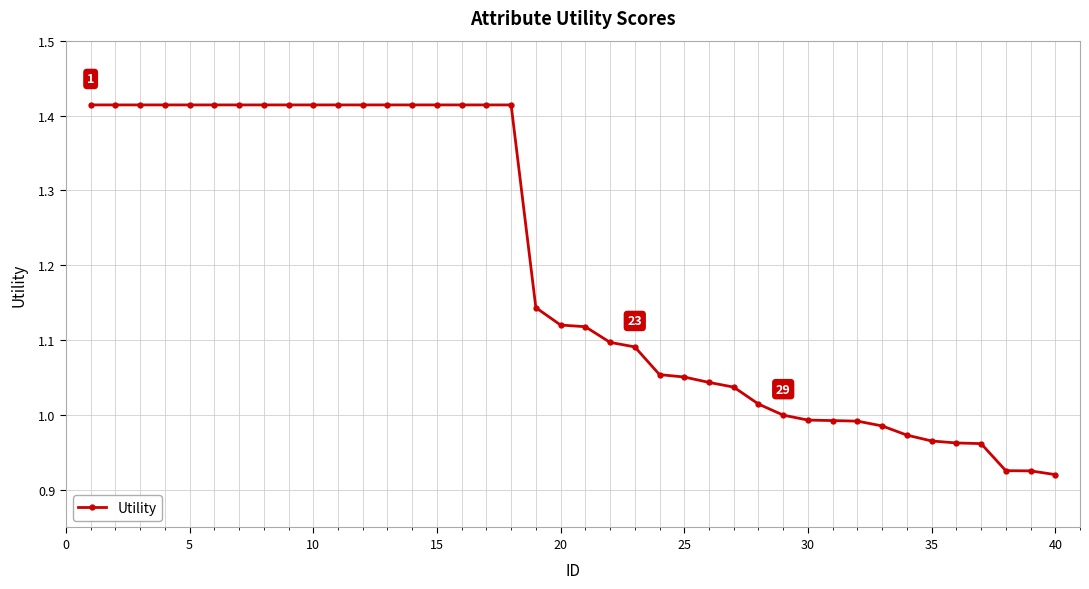

What is the average value?

1.2